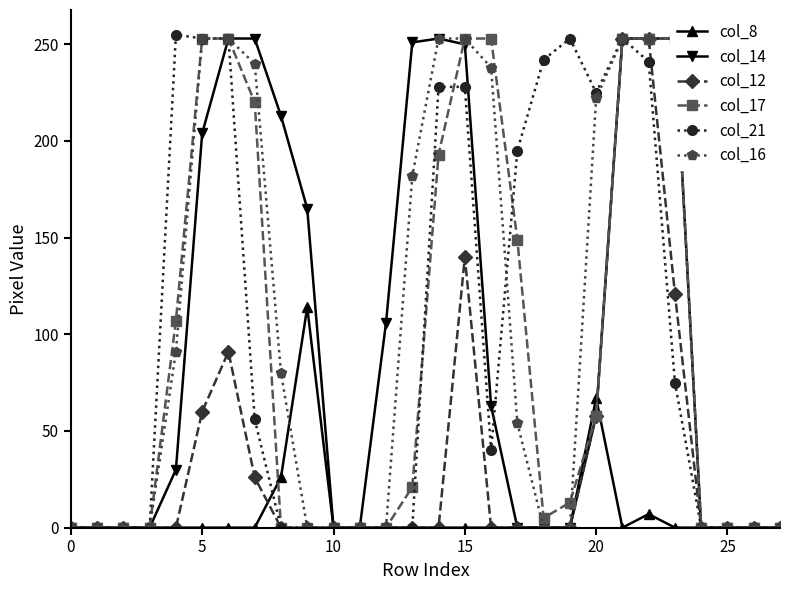

How many distinct data groups are displayed?

6